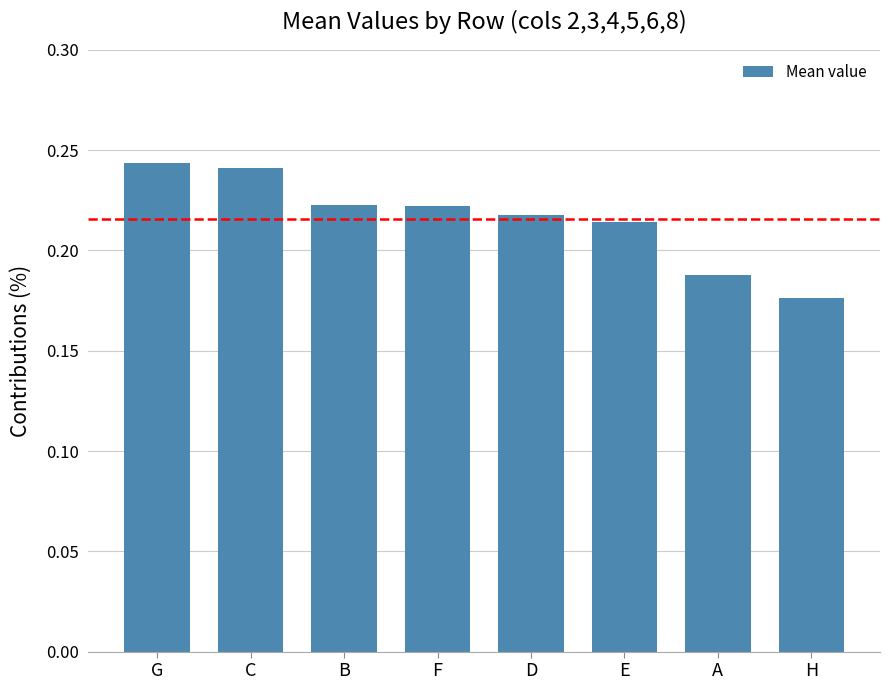

Which has a higher value, G or D?

G